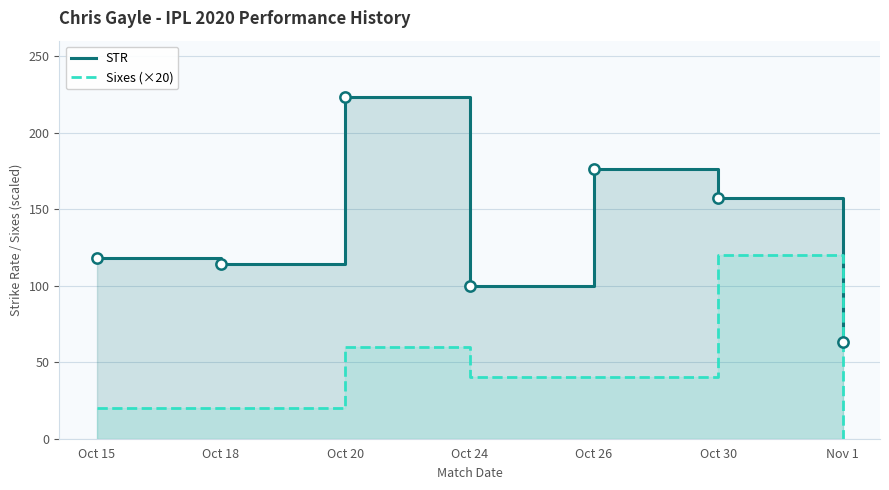

At how many categories does at least one series exceed 210?

1